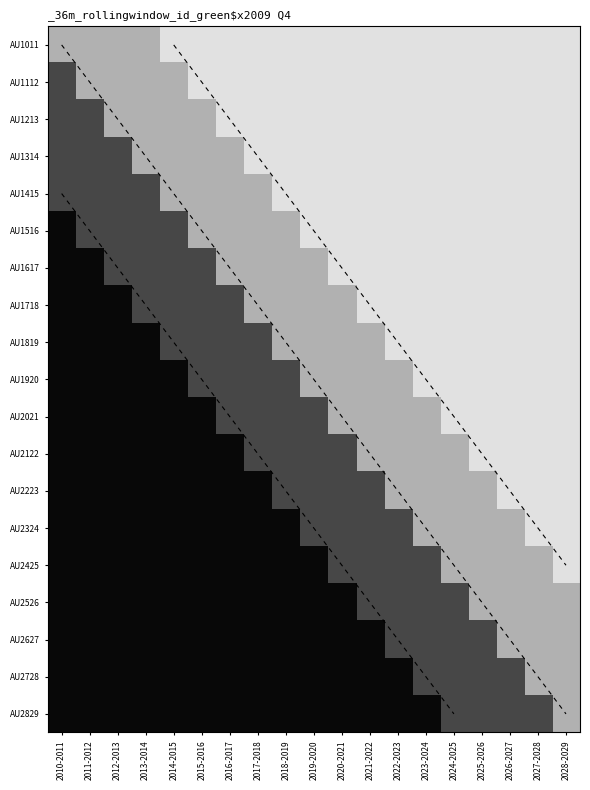

Which category has the lowest value in the AU2829 series?

2010-2011